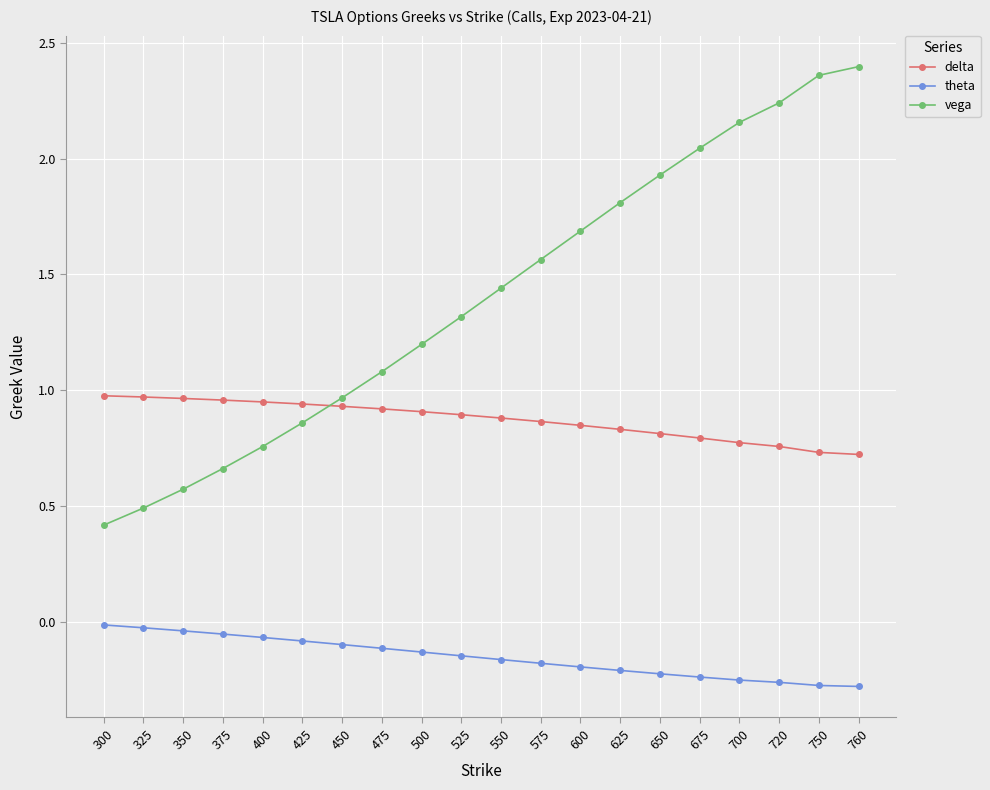

Which series has the widest spread of values?

vega